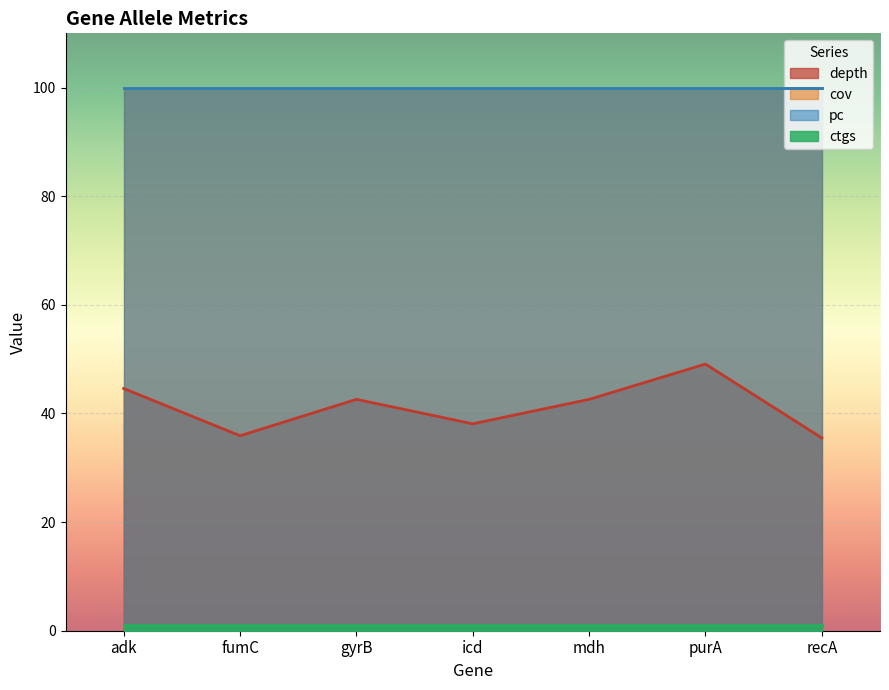

Which series has the largest range (max minus min)?

depth